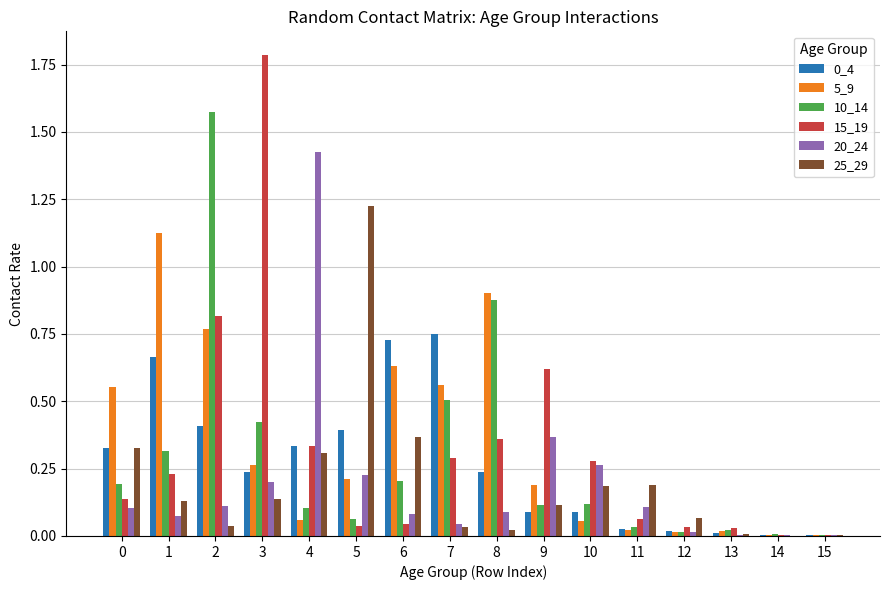

Is it true that 15_19 equals 0.2 at 4?

False